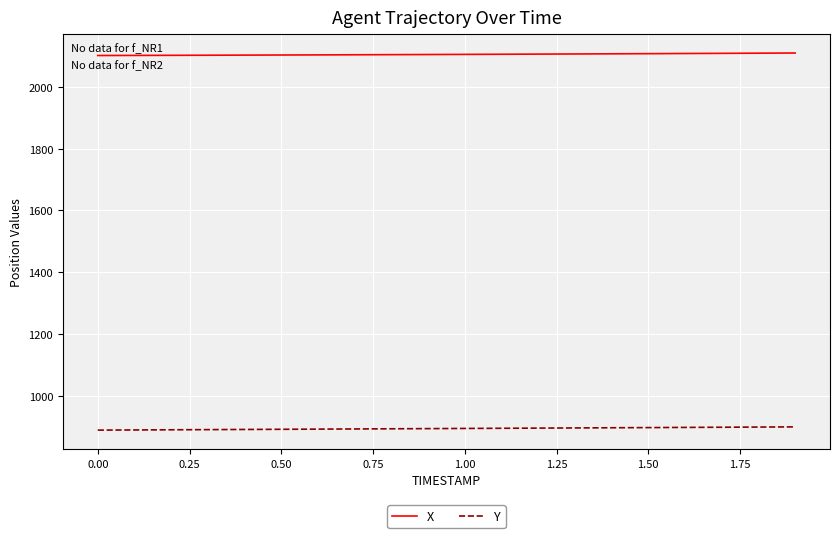

What is the maximum value for Y?

898.4